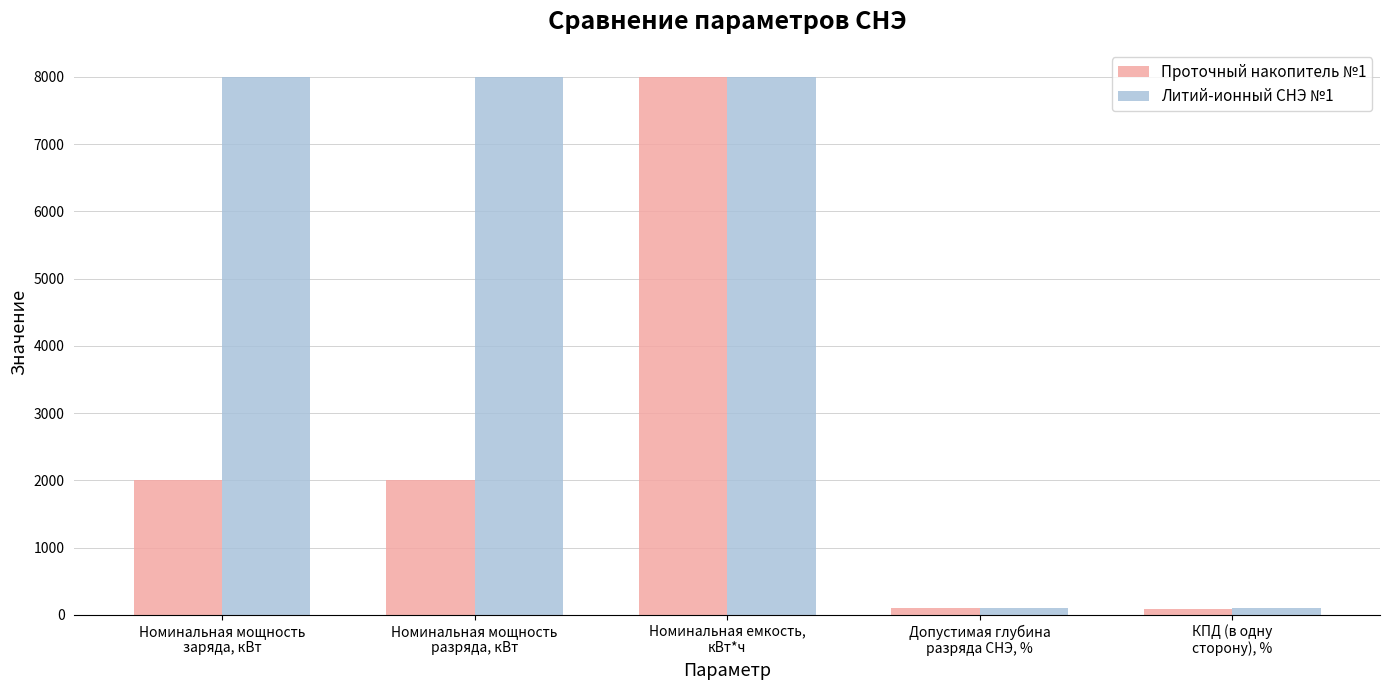

Rank the series by their average value, from highest to lowest.

Литий-ионный СНЭ №1, Проточный накопитель №1